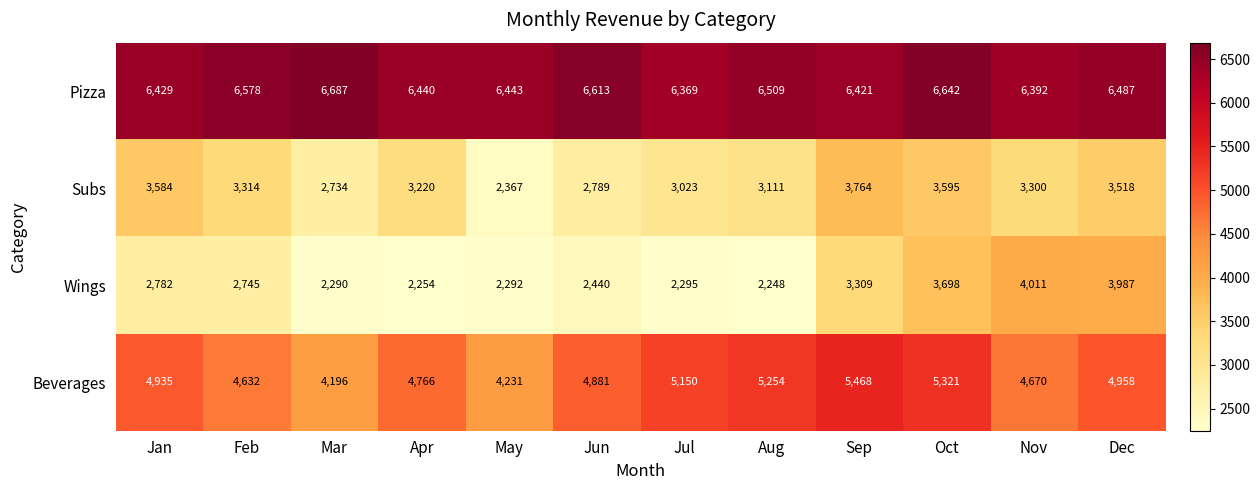

At which label does Subs first exceed 3300?

Jan